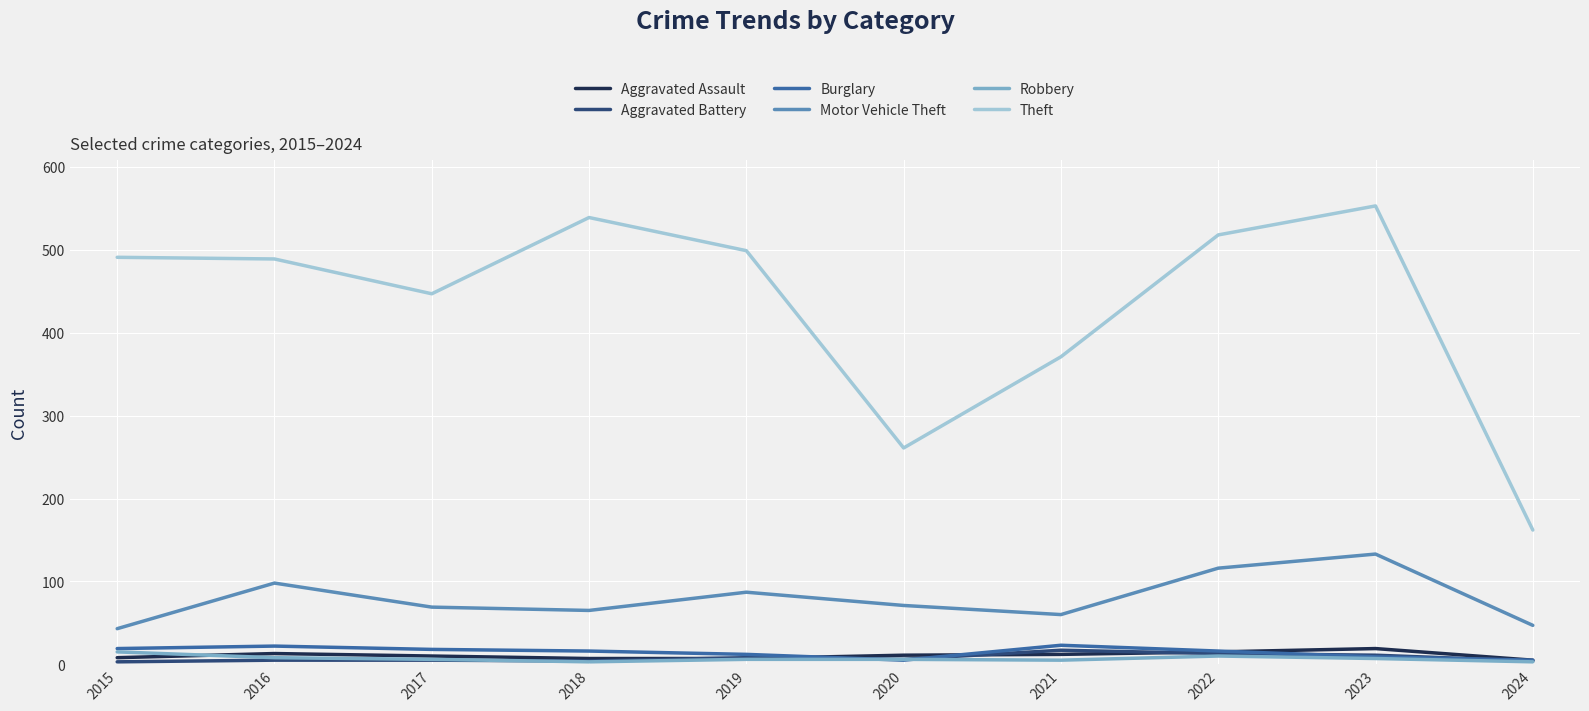

True or false: Motor Vehicle Theft has a value of 125 at 2020.

False